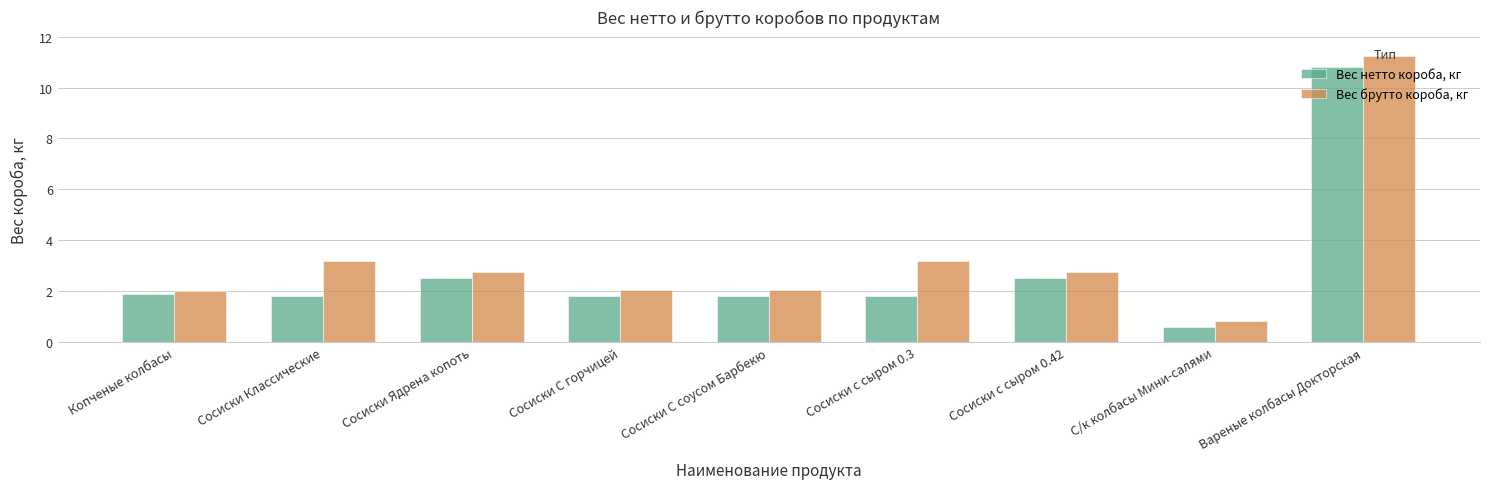

Rank the series by their average value, from lowest to highest.

Вес нетто короба, кг, Вес брутто короба, кг